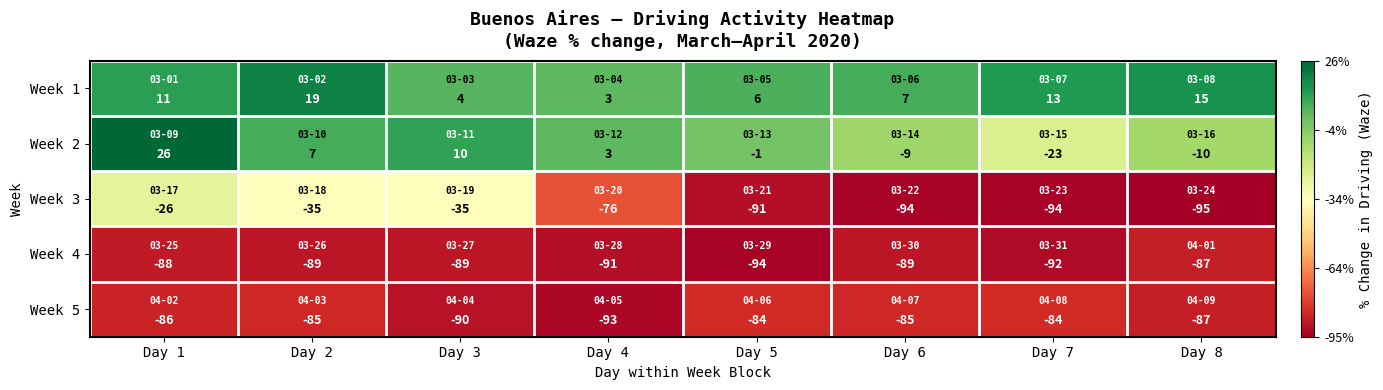

Which series has the largest total across all categories?

Week 1